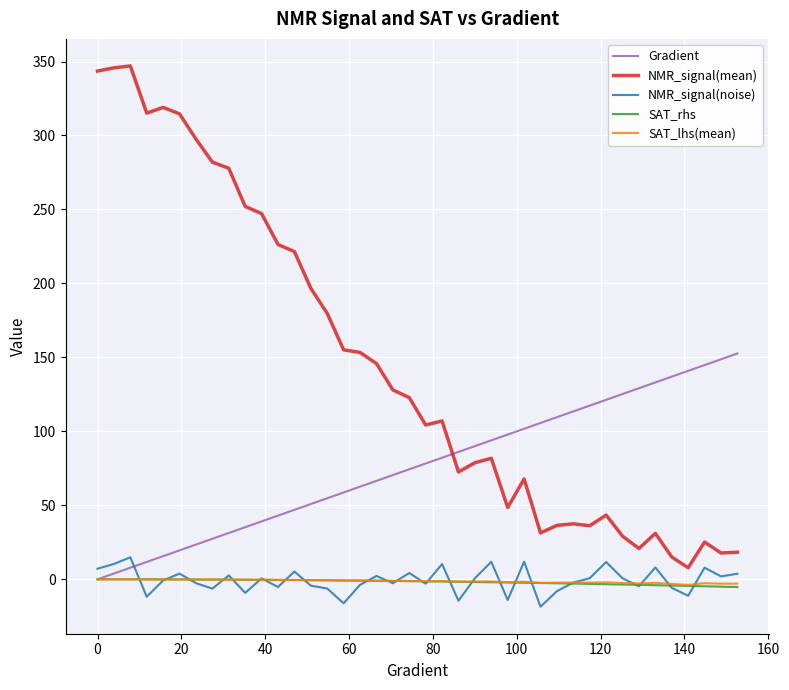

True or false: NMR_signal(noise) and NMR_signal(mean) cross at least once.

False